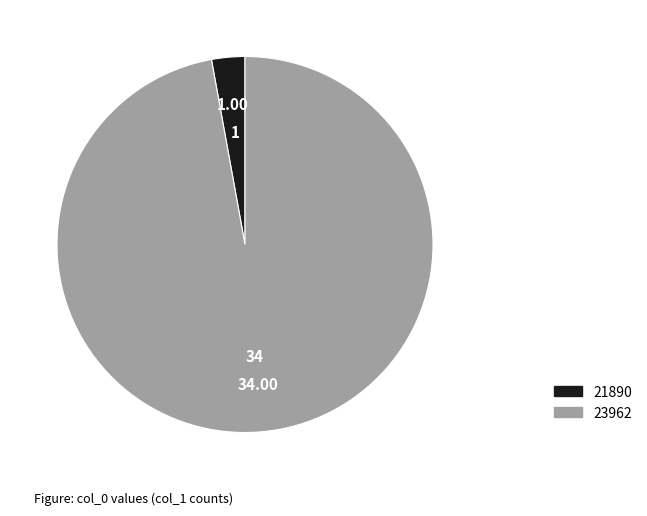

Is there a majority slice in this chart?

Yes